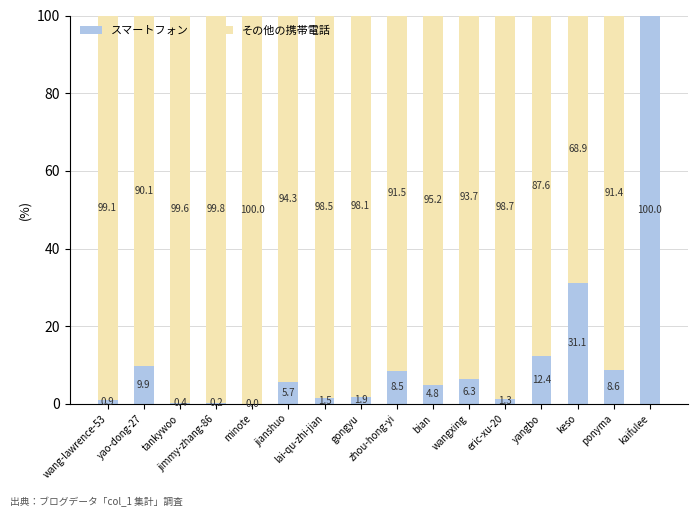

Does the chart contain stacked bars?

Yes